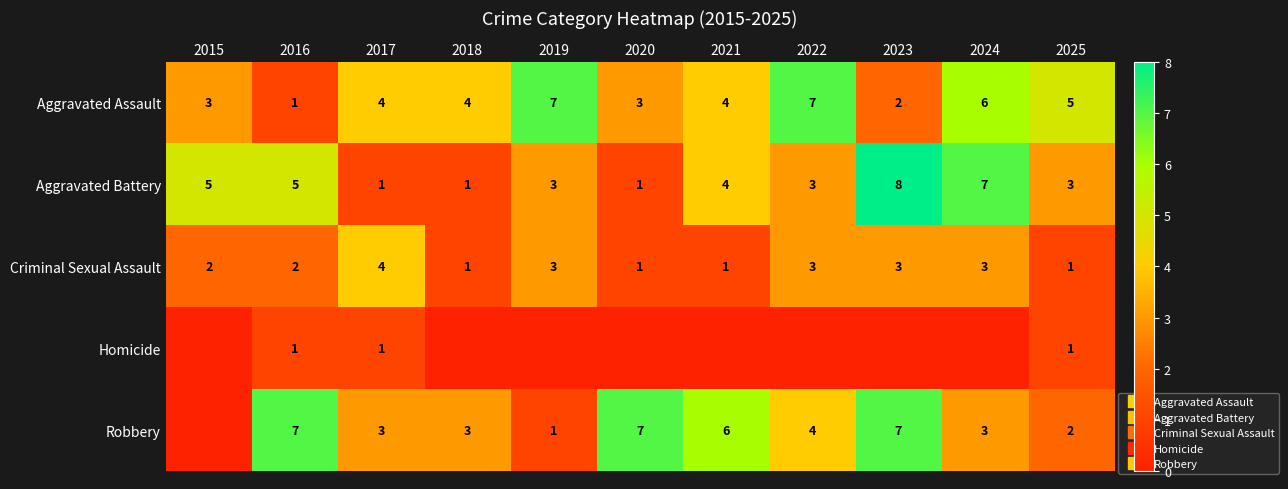

Count the number of data series in this chart.

5